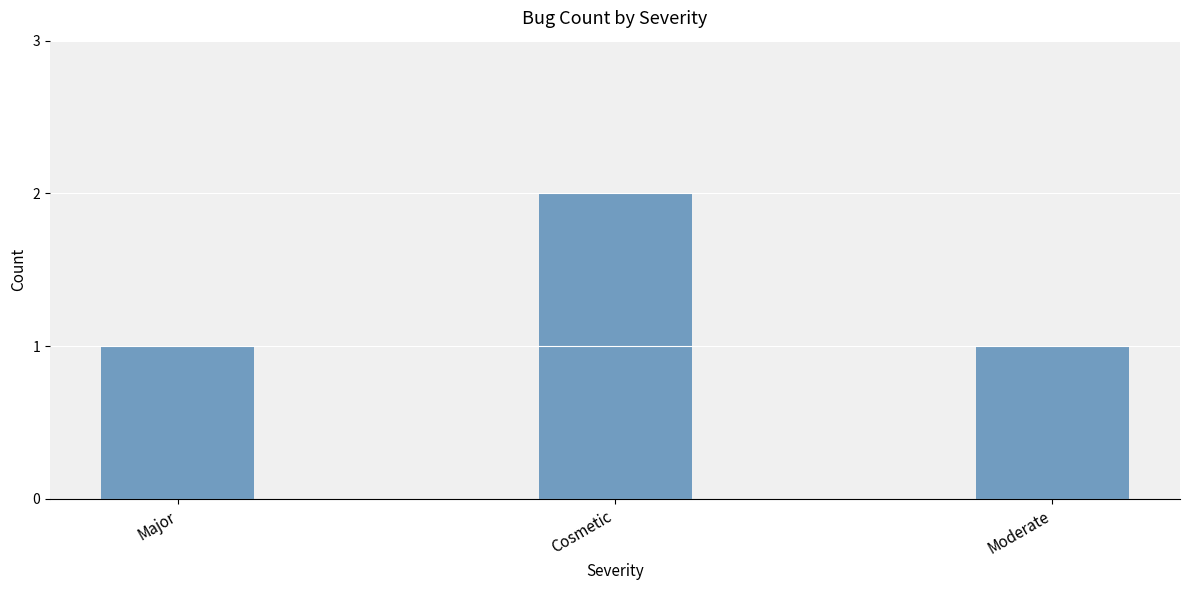

Approximately how many times larger is the value at Cosmetic compared to Major?

2.0